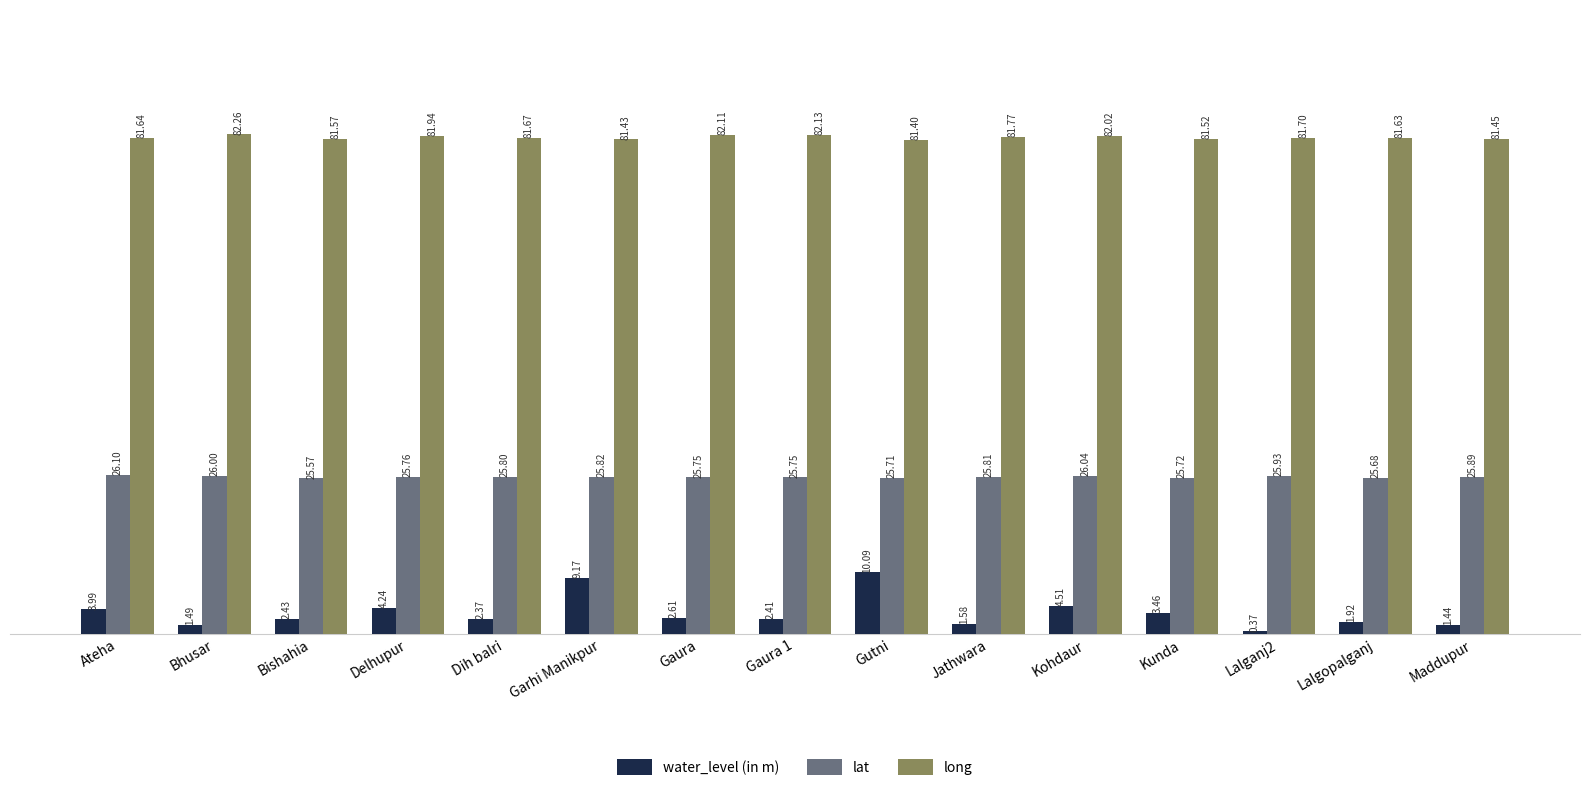

Which category has the highest value across all series?

Bhusar